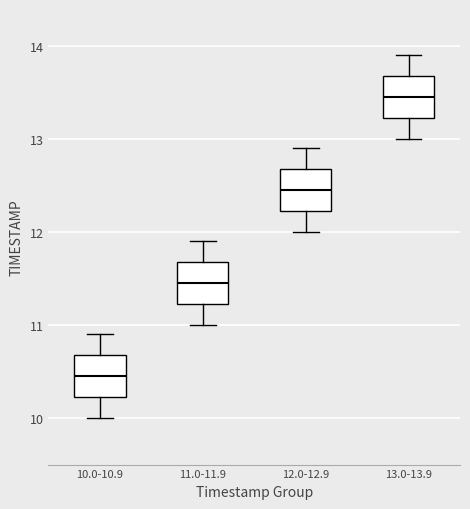

Reading left to right, transcribe this box plot: for each box, give where its median line is, the range the box spans, and where its two whiskers end, as read against the y-axis. The values are not printed on the chart, so give them approximately, as read against the axis.

10.0-10.9: median 10.5, box 10.2 to 10.7, whiskers 10.0 to 10.9
11.0-11.9: median 11.5, box 11.2 to 11.7, whiskers 11.0 to 11.9
12.0-12.9: median 12.5, box 12.2 to 12.7, whiskers 12.0 to 12.9
13.0-13.9: median 13.5, box 13.2 to 13.7, whiskers 13.0 to 13.9